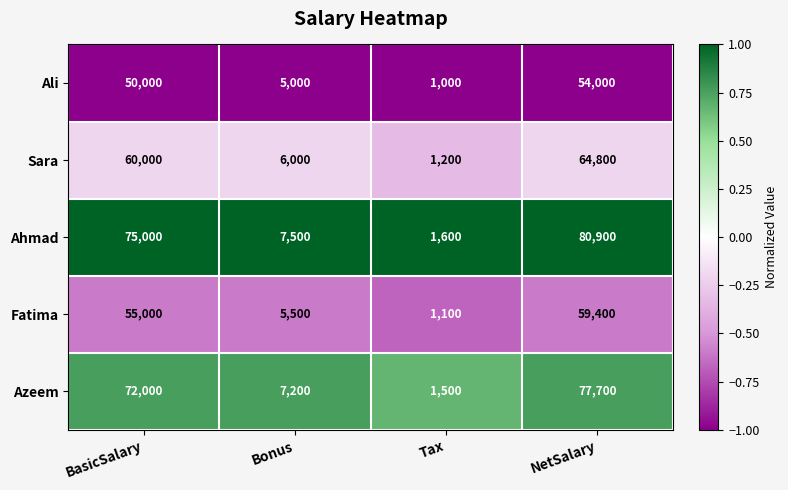

At which category is the sum across all series the highest?

NetSalary